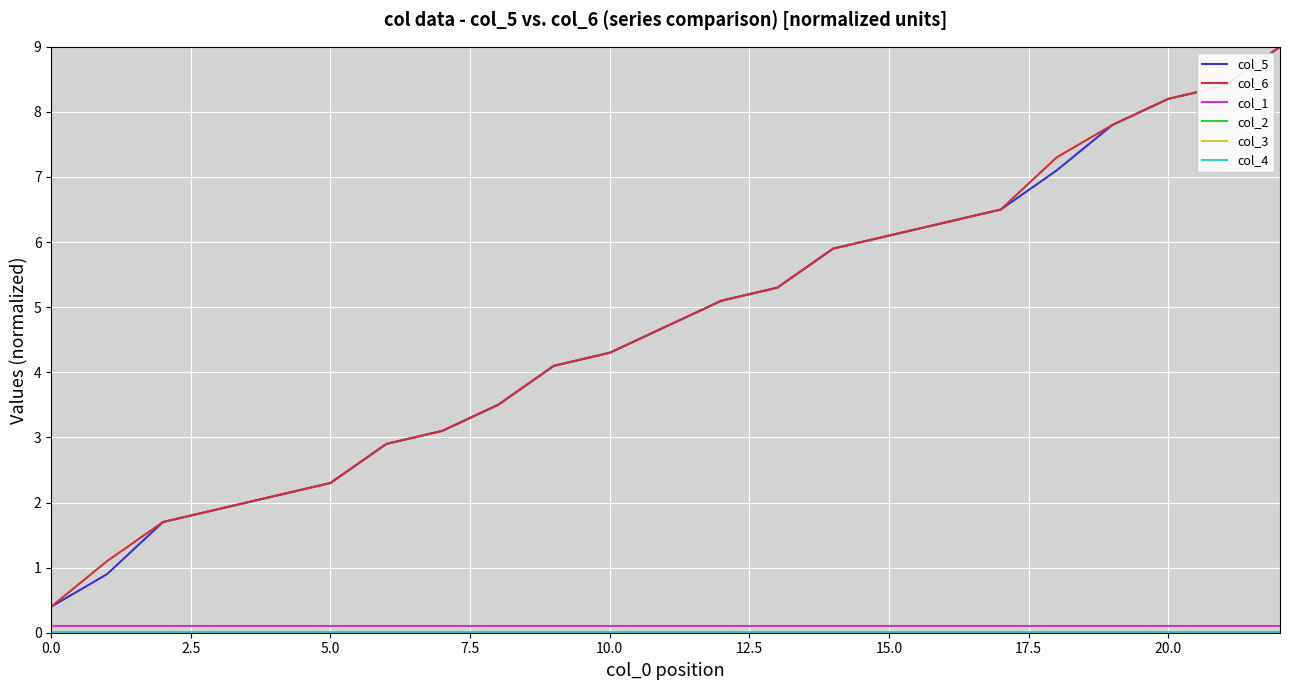

Does the chart display data point markers on the line(s)?

No